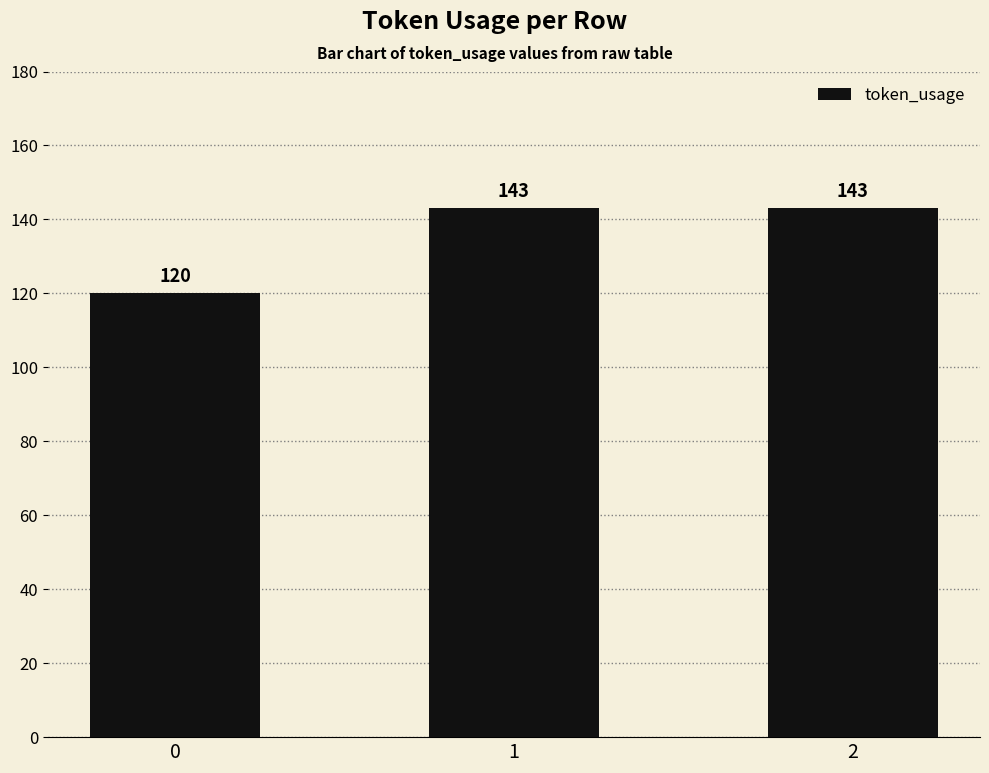

How many categories are shown in the chart?

3